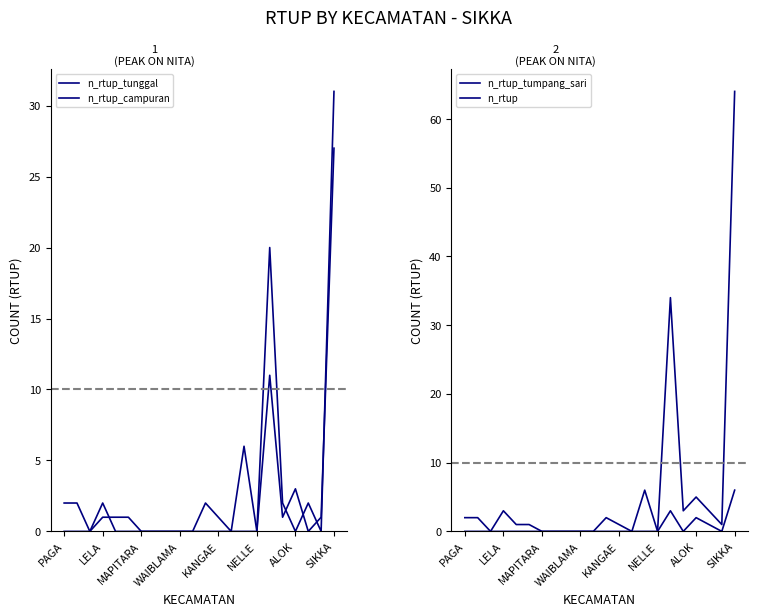

Does the chart have visible grid lines?

No